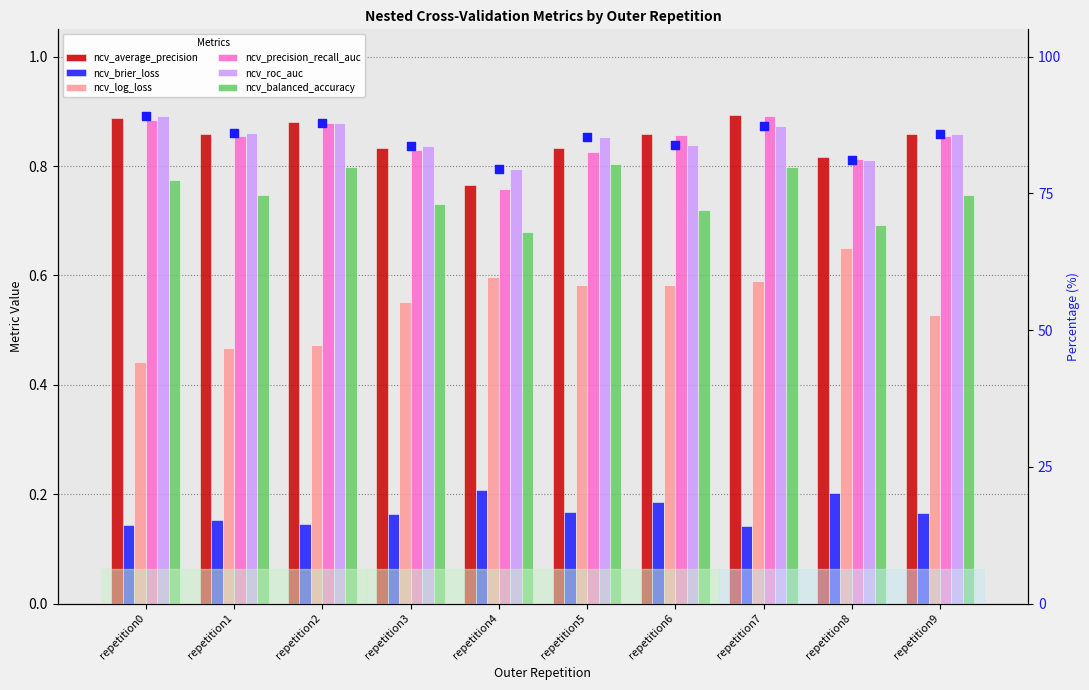

At how many categories does at least one series exceed 0?

10